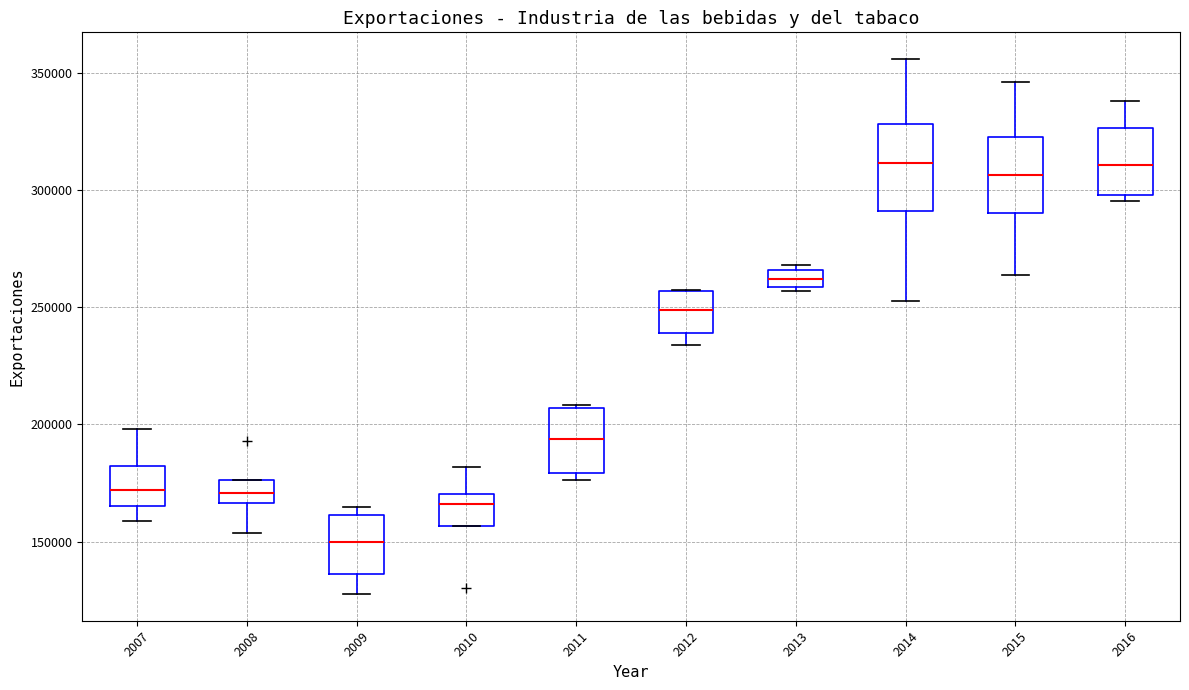

Where is the lower edge of the box at x = 2011 on the y-axis? The values are not printed on the chart, so give them approximately, as read against the axis.

180000